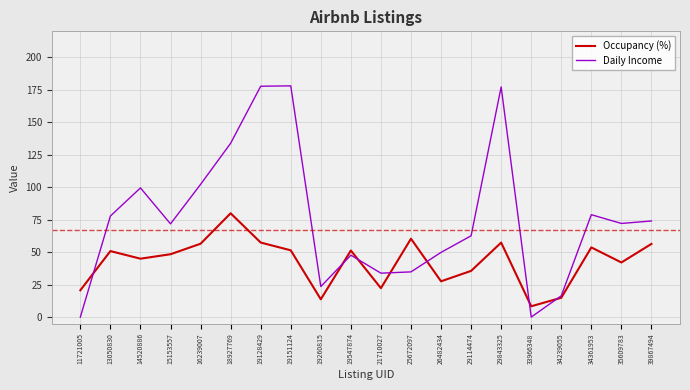

What is the maximum value for Occupancy (%)?

79.9